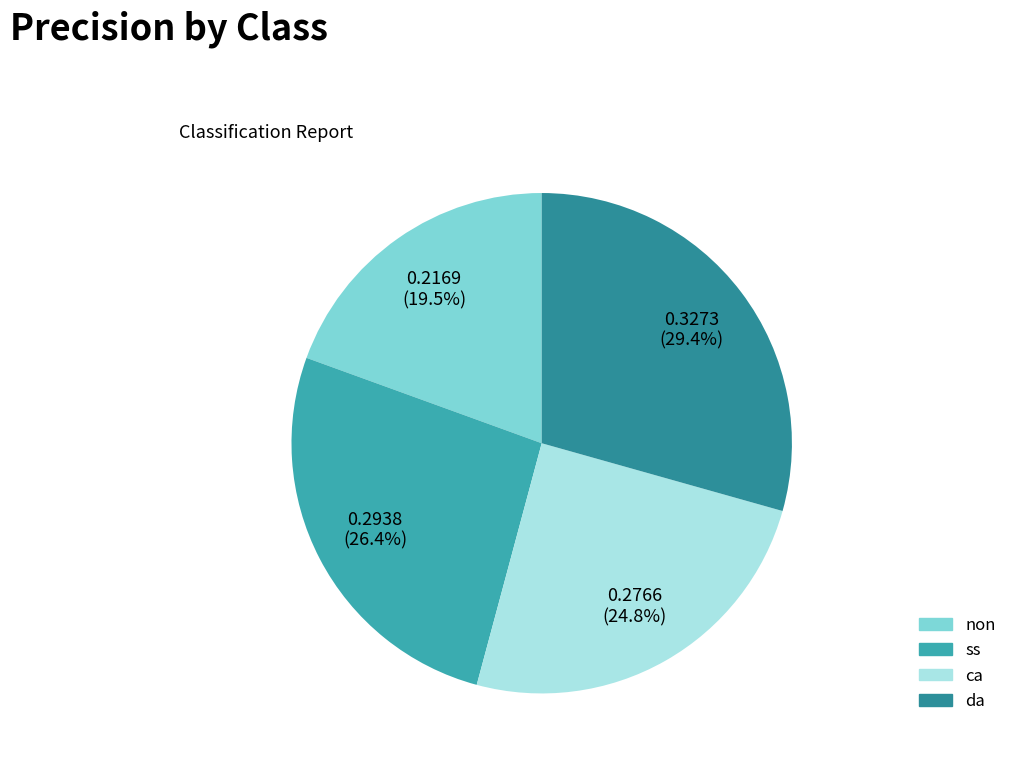

Between ss and da, which is larger?

da